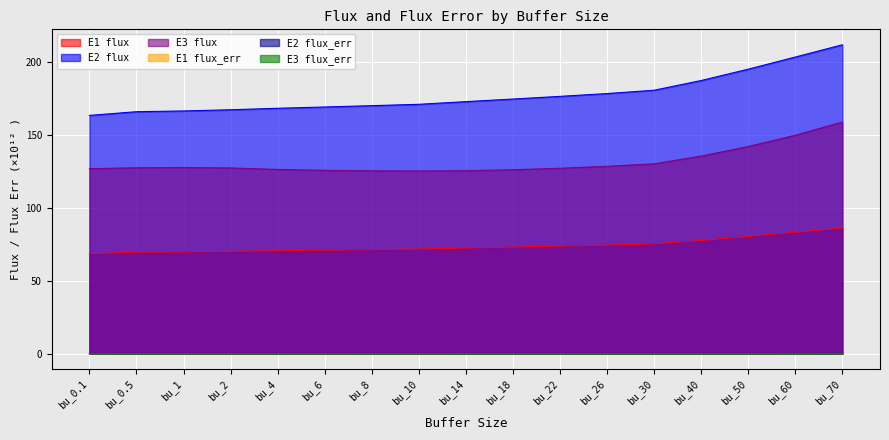

Which series has the largest range (max minus min)?

E2 flux